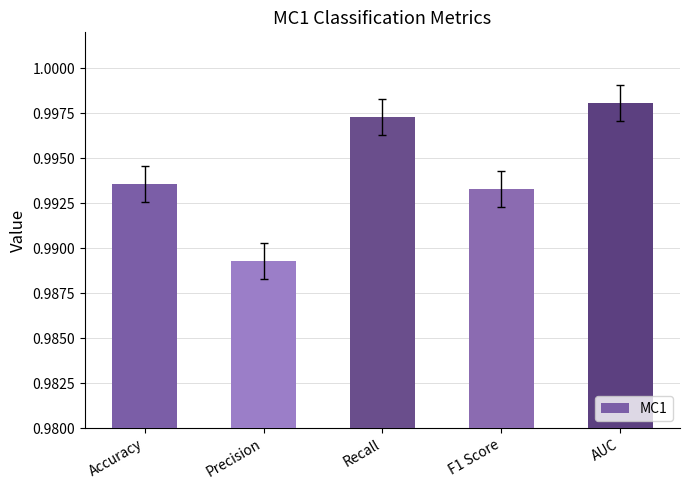

How many values are between 0 and 1?

5